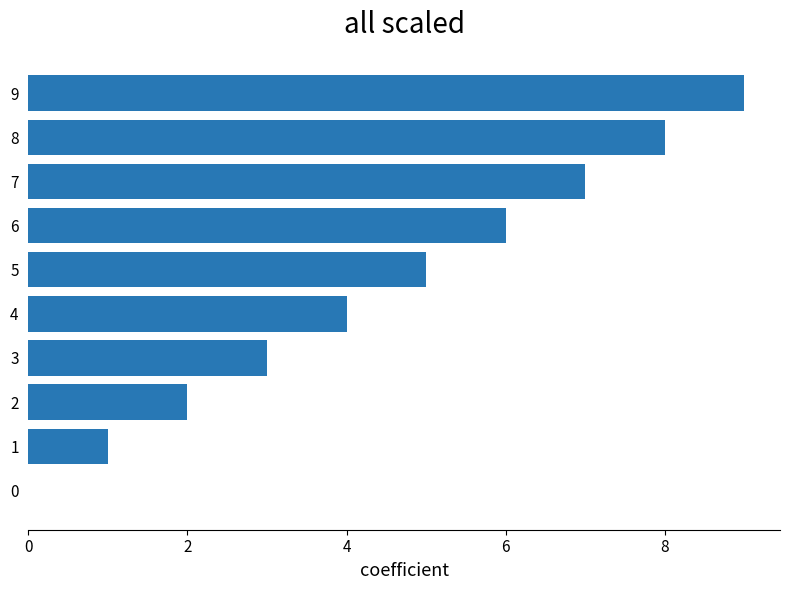

What is the sum of all values?

45